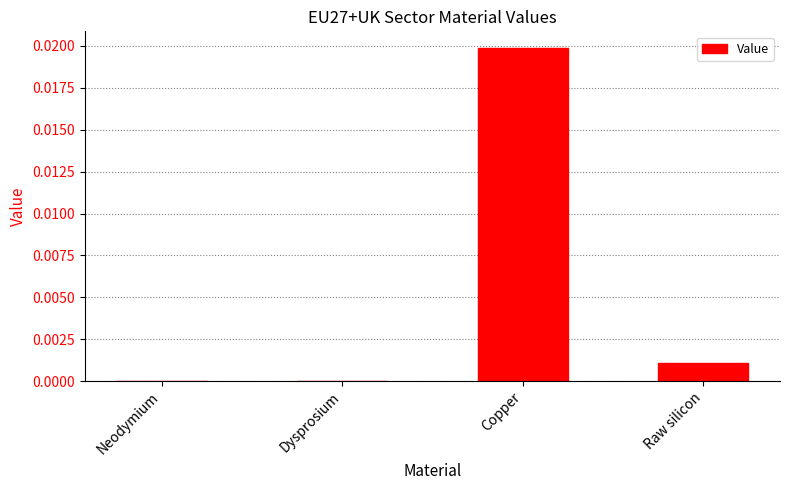

At which category does the chart reach its peak across all series?

Copper